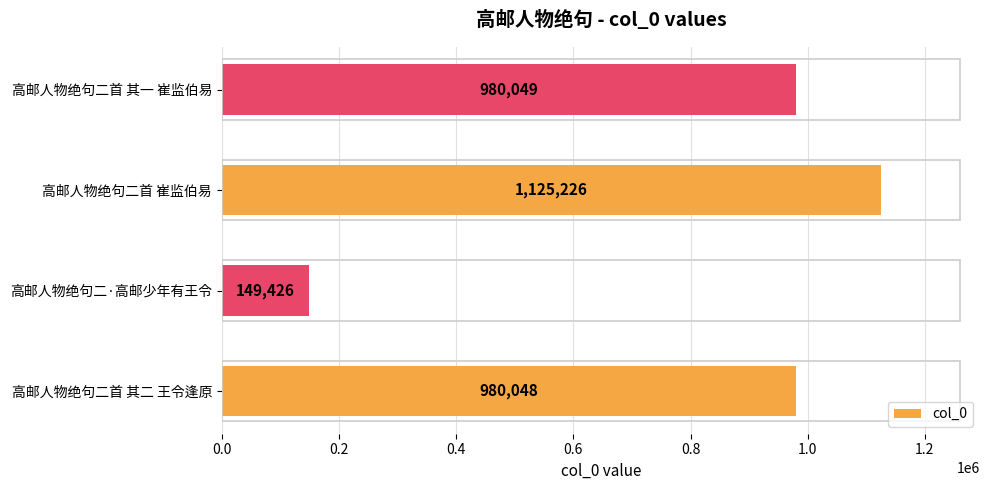

Reading bottom to top, transcribe all the data shown in this chart.

高邮人物绝句二首 其二 王令逢原=980048	高邮人物绝句二·高邮少年有王令=149426	高邮人物绝句二首 崔监伯易=1125226	高邮人物绝句二首 其一 崔监伯易=980049